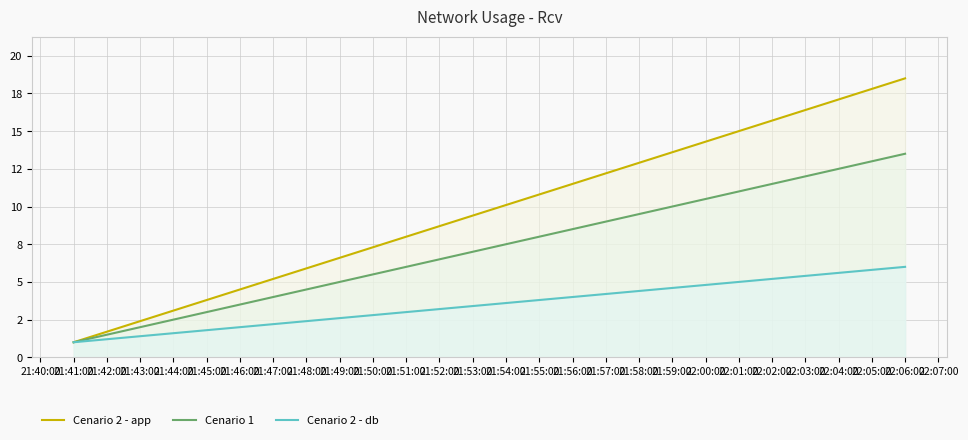

Does the chart have visible grid lines?

Yes